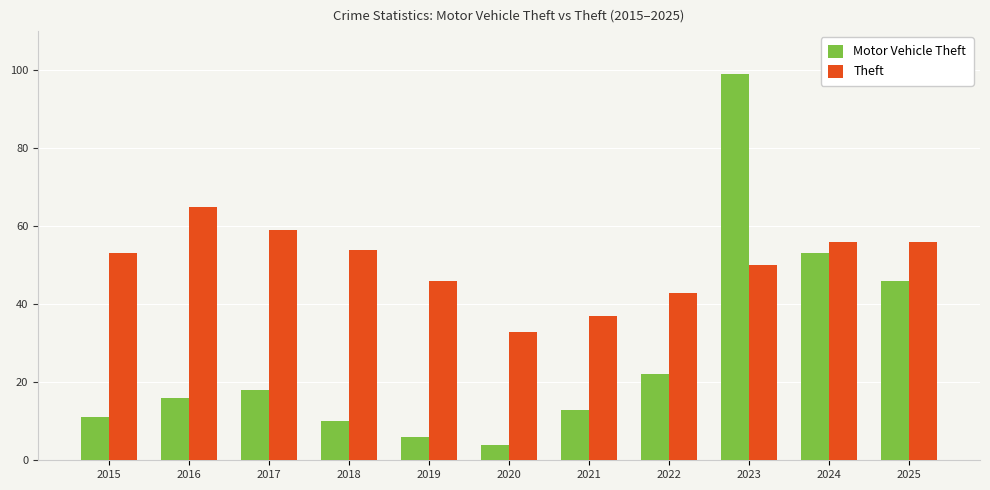

List the labels in order of Motor Vehicle Theft value, largest first.

2023, 2024, 2025, 2022, 2017, 2016, 2021, 2015, 2018, 2019, 2020